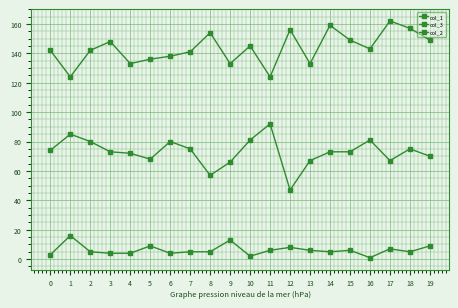

How many lines are shown in the chart?

3